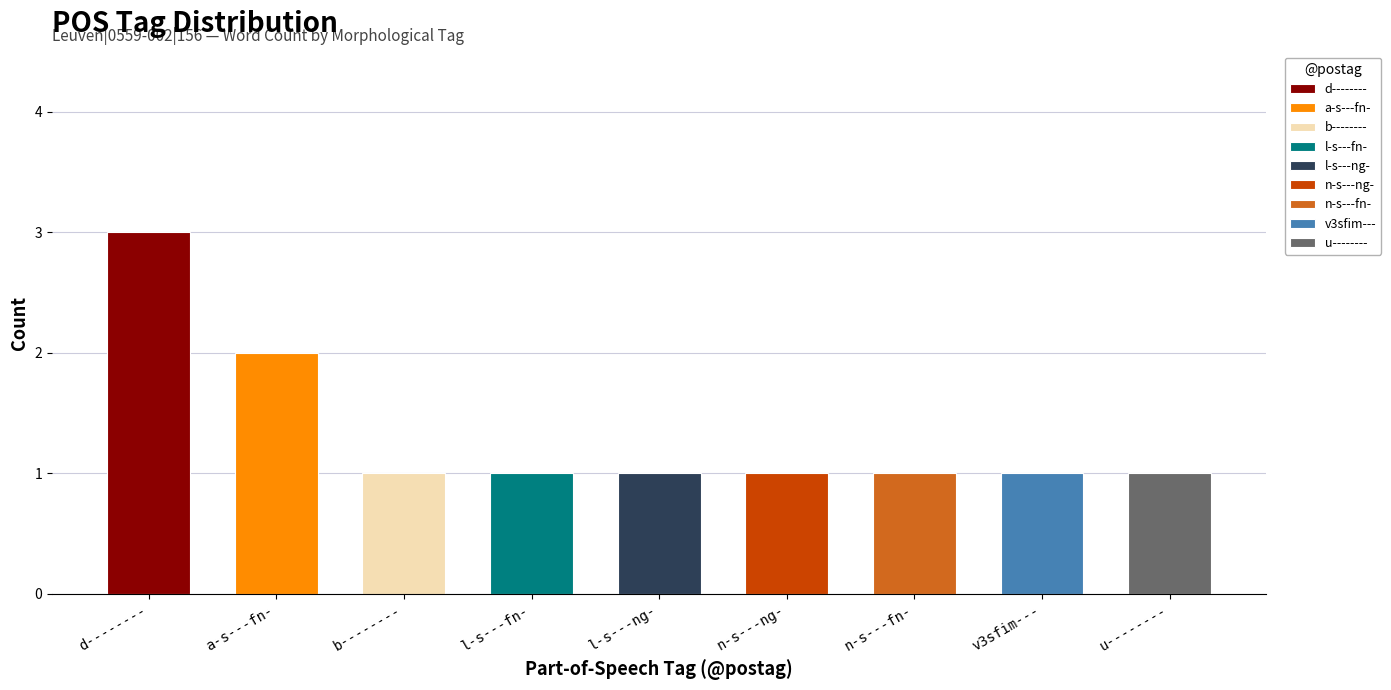

Which label corresponds to the largest value in the chart?

d--------